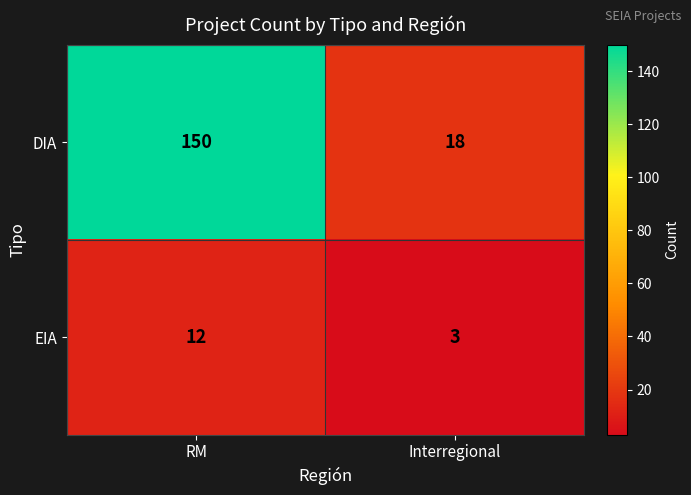

What is the total value across all series at Interregional?

21